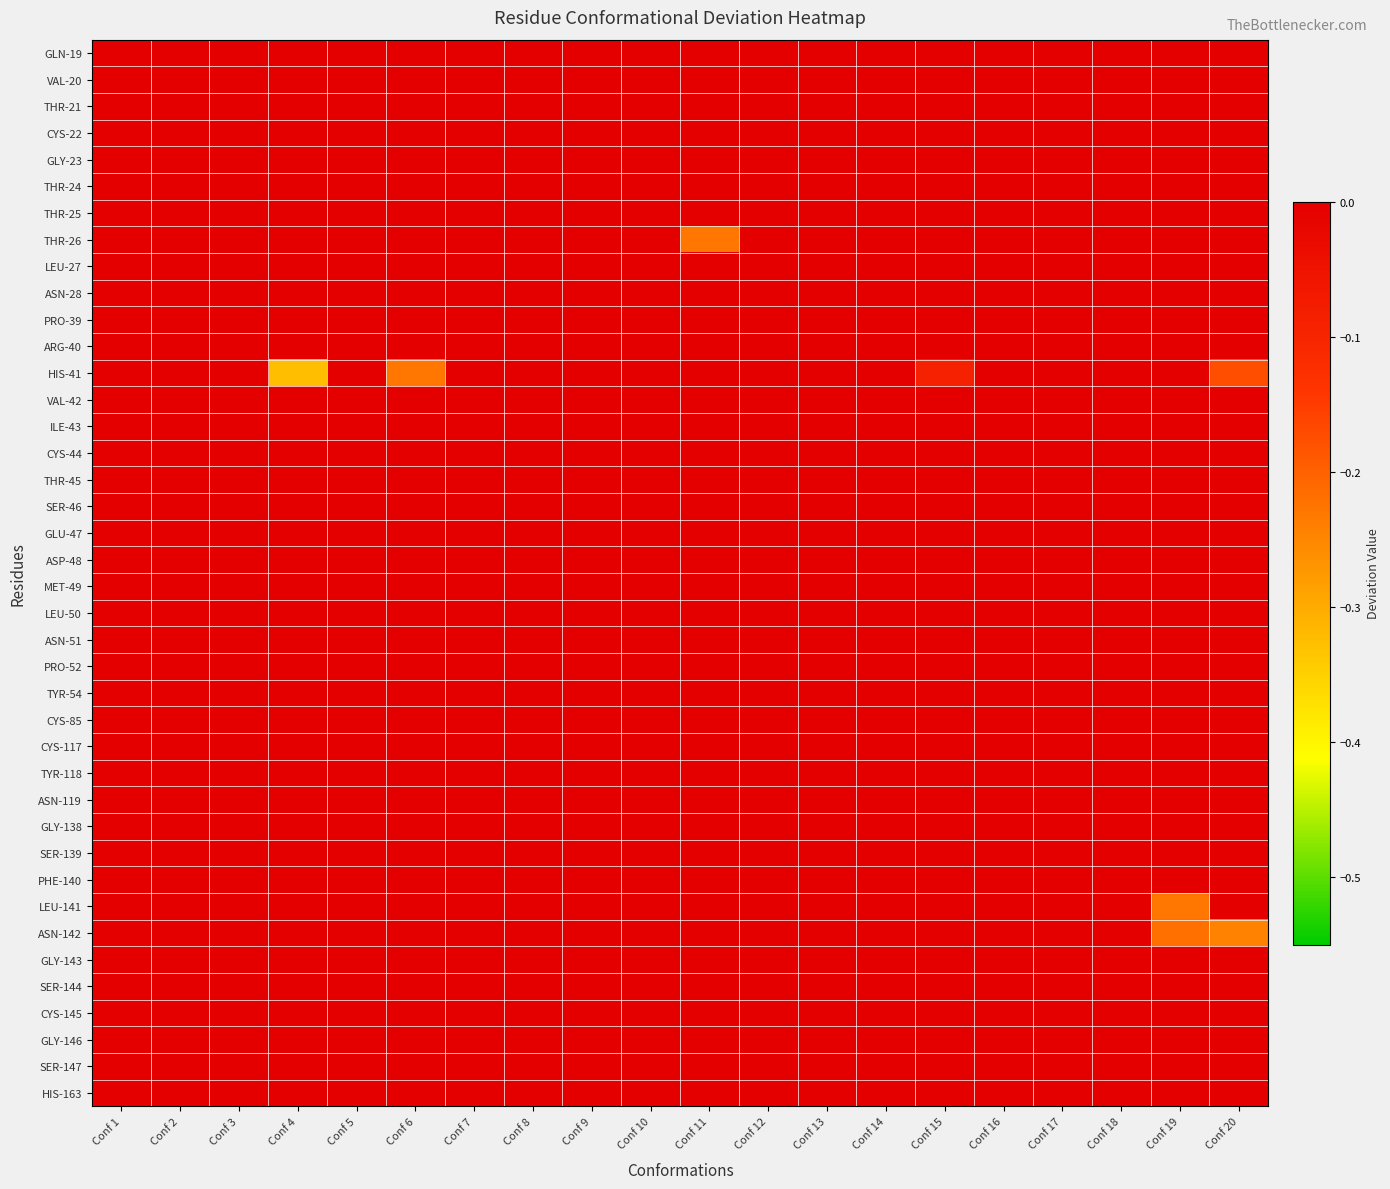

Reading right to left, what are all the values shown in this chart?

GLN-19: Conf 20=0.0	Conf 19=0.0	Conf 18=0.0	Conf 17=0.0	Conf 16=0.0	Conf 15=0.0	Conf 14=0.0	Conf 13=0.0	Conf 12=0.0	Conf 11=0.0	Conf 10=0.0	Conf 9=0.0	Conf 8=0.0	Conf 7=0.0	Conf 6=0.0	Conf 5=0.0	Conf 4=0.0	Conf 3=0.0	Conf 2=0.0	Conf 1=0.0
VAL-20: Conf 20=0.0	Conf 19=0.0	Conf 18=0.0	Conf 17=0.0	Conf 16=0.0	Conf 15=0.0	Conf 14=0.0	Conf 13=0.0	Conf 12=0.0	Conf 11=0.0	Conf 10=0.0	Conf 9=0.0	Conf 8=0.0	Conf 7=0.0	Conf 6=0.0	Conf 5=0.0	Conf 4=0.0	Conf 3=0.0	Conf 2=0.0	Conf 1=0.0
THR-21: Conf 20=0.0	Conf 19=0.0	Conf 18=0.0	Conf 17=0.0	Conf 16=0.0	Conf 15=0.0	Conf 14=0.0	Conf 13=0.0	Conf 12=0.0	Conf 11=0.0	Conf 10=0.0	Conf 9=0.0	Conf 8=0.0	Conf 7=0.0	Conf 6=0.0	Conf 5=0.0	Conf 4=0.0	Conf 3=0.0	Conf 2=0.0	Conf 1=0.0
CYS-22: Conf 20=0.0	Conf 19=0.0	Conf 18=0.0	Conf 17=0.0	Conf 16=0.0	Conf 15=0.0	Conf 14=0.0	Conf 13=0.0	Conf 12=0.0	Conf 11=0.0	Conf 10=0.0	Conf 9=0.0	Conf 8=0.0	Conf 7=0.0	Conf 6=0.0	Conf 5=0.0	Conf 4=0.0	Conf 3=0.0	Conf 2=0.0	Conf 1=0.0
GLY-23: Conf 20=0.0	Conf 19=0.0	Conf 18=0.0	Conf 17=0.0	Conf 16=0.0	Conf 15=0.0	Conf 14=0.0	Conf 13=0.0	Conf 12=0.0	Conf 11=0.0	Conf 10=0.0	Conf 9=0.0	Conf 8=0.0	Conf 7=0.0	Conf 6=0.0	Conf 5=0.0	Conf 4=0.0	Conf 3=0.0	Conf 2=0.0	Conf 1=0.0
THR-24: Conf 20=0.0	Conf 19=0.0	Conf 18=0.0	Conf 17=0.0	Conf 16=0.0	Conf 15=0.0	Conf 14=0.0	Conf 13=0.0	Conf 12=0.0	Conf 11=0.0	Conf 10=0.0	Conf 9=0.0	Conf 8=0.0	Conf 7=0.0	Conf 6=0.0	Conf 5=0.0	Conf 4=0.0	Conf 3=0.0	Conf 2=0.0	Conf 1=0.0
THR-25: Conf 20=0.0	Conf 19=0.0	Conf 18=0.0	Conf 17=0.0	Conf 16=0.0	Conf 15=0.0	Conf 14=0.0	Conf 13=0.0	Conf 12=0.0	Conf 11=0.0	Conf 10=0.0	Conf 9=0.0	Conf 8=0.0	Conf 7=0.0	Conf 6=0.0	Conf 5=0.0	Conf 4=0.0	Conf 3=0.0	Conf 2=0.0	Conf 1=0.0
THR-26: Conf 20=0.0	Conf 19=0.0	Conf 18=0.0	Conf 17=0.0	Conf 16=0.0	Conf 15=0.0	Conf 14=0.0	Conf 13=0.0	Conf 12=0.0	Conf 11=-0.2	Conf 10=0.0	Conf 9=0.0	Conf 8=0.0	Conf 7=0.0	Conf 6=0.0	Conf 5=0.0	Conf 4=0.0	Conf 3=0.0	Conf 2=0.0	Conf 1=0.0
LEU-27: Conf 20=0.0	Conf 19=0.0	Conf 18=0.0	Conf 17=0.0	Conf 16=0.0	Conf 15=0.0	Conf 14=0.0	Conf 13=0.0	Conf 12=0.0	Conf 11=0.0	Conf 10=0.0	Conf 9=0.0	Conf 8=0.0	Conf 7=0.0	Conf 6=0.0	Conf 5=0.0	Conf 4=0.0	Conf 3=0.0	Conf 2=0.0	Conf 1=0.0
ASN-28: Conf 20=0.0	Conf 19=0.0	Conf 18=0.0	Conf 17=0.0	Conf 16=0.0	Conf 15=0.0	Conf 14=0.0	Conf 13=0.0	Conf 12=0.0	Conf 11=0.0	Conf 10=0.0	Conf 9=0.0	Conf 8=0.0	Conf 7=0.0	Conf 6=0.0	Conf 5=0.0	Conf 4=0.0	Conf 3=0.0	Conf 2=0.0	Conf 1=0.0
PRO-39: Conf 20=0.0	Conf 19=0.0	Conf 18=0.0	Conf 17=0.0	Conf 16=0.0	Conf 15=0.0	Conf 14=0.0	Conf 13=0.0	Conf 12=0.0	Conf 11=0.0	Conf 10=0.0	Conf 9=0.0	Conf 8=0.0	Conf 7=0.0	Conf 6=0.0	Conf 5=0.0	Conf 4=0.0	Conf 3=0.0	Conf 2=0.0	Conf 1=0.0
ARG-40: Conf 20=0.0	Conf 19=0.0	Conf 18=0.0	Conf 17=0.0	Conf 16=0.0	Conf 15=0.0	Conf 14=0.0	Conf 13=0.0	Conf 12=0.0	Conf 11=0.0	Conf 10=0.0	Conf 9=0.0	Conf 8=0.0	Conf 7=0.0	Conf 6=0.0	Conf 5=0.0	Conf 4=0.0	Conf 3=0.0	Conf 2=0.0	Conf 1=0.0
HIS-41: Conf 20=-0.2	Conf 19=0.0	Conf 18=0.0	Conf 17=0.0	Conf 16=0.0	Conf 15=-0.1	Conf 14=0.0	Conf 13=0.0	Conf 12=0.0	Conf 11=0.0	Conf 10=0.0	Conf 9=0.0	Conf 8=0.0	Conf 7=0.0	Conf 6=-0.2	Conf 5=0.0	Conf 4=-0.3	Conf 3=0.0	Conf 2=0.0	Conf 1=0.0
VAL-42: Conf 20=0.0	Conf 19=0.0	Conf 18=0.0	Conf 17=0.0	Conf 16=0.0	Conf 15=0.0	Conf 14=0.0	Conf 13=0.0	Conf 12=0.0	Conf 11=0.0	Conf 10=0.0	Conf 9=0.0	Conf 8=0.0	Conf 7=0.0	Conf 6=0.0	Conf 5=0.0	Conf 4=0.0	Conf 3=0.0	Conf 2=0.0	Conf 1=0.0
ILE-43: Conf 20=0.0	Conf 19=0.0	Conf 18=0.0	Conf 17=0.0	Conf 16=0.0	Conf 15=0.0	Conf 14=0.0	Conf 13=0.0	Conf 12=0.0	Conf 11=0.0	Conf 10=0.0	Conf 9=0.0	Conf 8=0.0	Conf 7=0.0	Conf 6=0.0	Conf 5=0.0	Conf 4=0.0	Conf 3=0.0	Conf 2=0.0	Conf 1=0.0
CYS-44: Conf 20=0.0	Conf 19=0.0	Conf 18=0.0	Conf 17=0.0	Conf 16=0.0	Conf 15=0.0	Conf 14=0.0	Conf 13=0.0	Conf 12=0.0	Conf 11=0.0	Conf 10=0.0	Conf 9=0.0	Conf 8=0.0	Conf 7=0.0	Conf 6=0.0	Conf 5=0.0	Conf 4=0.0	Conf 3=0.0	Conf 2=0.0	Conf 1=0.0
THR-45: Conf 20=0.0	Conf 19=0.0	Conf 18=0.0	Conf 17=0.0	Conf 16=0.0	Conf 15=0.0	Conf 14=0.0	Conf 13=0.0	Conf 12=0.0	Conf 11=0.0	Conf 10=0.0	Conf 9=0.0	Conf 8=0.0	Conf 7=0.0	Conf 6=0.0	Conf 5=0.0	Conf 4=0.0	Conf 3=0.0	Conf 2=0.0	Conf 1=0.0
SER-46: Conf 20=0.0	Conf 19=0.0	Conf 18=0.0	Conf 17=0.0	Conf 16=0.0	Conf 15=0.0	Conf 14=0.0	Conf 13=0.0	Conf 12=0.0	Conf 11=0.0	Conf 10=0.0	Conf 9=0.0	Conf 8=0.0	Conf 7=0.0	Conf 6=0.0	Conf 5=0.0	Conf 4=0.0	Conf 3=0.0	Conf 2=0.0	Conf 1=0.0
GLU-47: Conf 20=0.0	Conf 19=0.0	Conf 18=0.0	Conf 17=0.0	Conf 16=0.0	Conf 15=0.0	Conf 14=0.0	Conf 13=0.0	Conf 12=0.0	Conf 11=0.0	Conf 10=0.0	Conf 9=0.0	Conf 8=0.0	Conf 7=0.0	Conf 6=0.0	Conf 5=0.0	Conf 4=0.0	Conf 3=0.0	Conf 2=0.0	Conf 1=0.0
ASP-48: Conf 20=0.0	Conf 19=0.0	Conf 18=0.0	Conf 17=0.0	Conf 16=0.0	Conf 15=0.0	Conf 14=0.0	Conf 13=0.0	Conf 12=0.0	Conf 11=0.0	Conf 10=0.0	Conf 9=0.0	Conf 8=0.0	Conf 7=0.0	Conf 6=0.0	Conf 5=0.0	Conf 4=0.0	Conf 3=0.0	Conf 2=0.0	Conf 1=0.0
MET-49: Conf 20=0.0	Conf 19=0.0	Conf 18=0.0	Conf 17=0.0	Conf 16=0.0	Conf 15=0.0	Conf 14=0.0	Conf 13=0.0	Conf 12=0.0	Conf 11=0.0	Conf 10=0.0	Conf 9=0.0	Conf 8=0.0	Conf 7=0.0	Conf 6=0.0	Conf 5=0.0	Conf 4=0.0	Conf 3=0.0	Conf 2=0.0	Conf 1=0.0
LEU-50: Conf 20=0.0	Conf 19=0.0	Conf 18=0.0	Conf 17=0.0	Conf 16=0.0	Conf 15=0.0	Conf 14=0.0	Conf 13=0.0	Conf 12=0.0	Conf 11=0.0	Conf 10=0.0	Conf 9=0.0	Conf 8=0.0	Conf 7=0.0	Conf 6=0.0	Conf 5=0.0	Conf 4=0.0	Conf 3=0.0	Conf 2=0.0	Conf 1=0.0
ASN-51: Conf 20=0.0	Conf 19=0.0	Conf 18=0.0	Conf 17=0.0	Conf 16=0.0	Conf 15=0.0	Conf 14=0.0	Conf 13=0.0	Conf 12=0.0	Conf 11=0.0	Conf 10=0.0	Conf 9=0.0	Conf 8=0.0	Conf 7=0.0	Conf 6=0.0	Conf 5=0.0	Conf 4=0.0	Conf 3=0.0	Conf 2=0.0	Conf 1=0.0
PRO-52: Conf 20=0.0	Conf 19=0.0	Conf 18=0.0	Conf 17=0.0	Conf 16=0.0	Conf 15=0.0	Conf 14=0.0	Conf 13=0.0	Conf 12=0.0	Conf 11=0.0	Conf 10=0.0	Conf 9=0.0	Conf 8=0.0	Conf 7=0.0	Conf 6=0.0	Conf 5=0.0	Conf 4=0.0	Conf 3=0.0	Conf 2=0.0	Conf 1=0.0
TYR-54: Conf 20=0.0	Conf 19=0.0	Conf 18=0.0	Conf 17=0.0	Conf 16=0.0	Conf 15=0.0	Conf 14=0.0	Conf 13=0.0	Conf 12=0.0	Conf 11=0.0	Conf 10=0.0	Conf 9=0.0	Conf 8=0.0	Conf 7=0.0	Conf 6=0.0	Conf 5=0.0	Conf 4=0.0	Conf 3=0.0	Conf 2=0.0	Conf 1=0.0
CYS-85: Conf 20=0.0	Conf 19=0.0	Conf 18=0.0	Conf 17=0.0	Conf 16=0.0	Conf 15=0.0	Conf 14=0.0	Conf 13=0.0	Conf 12=0.0	Conf 11=0.0	Conf 10=0.0	Conf 9=0.0	Conf 8=0.0	Conf 7=0.0	Conf 6=0.0	Conf 5=0.0	Conf 4=0.0	Conf 3=0.0	Conf 2=0.0	Conf 1=0.0
CYS-117: Conf 20=0.0	Conf 19=0.0	Conf 18=0.0	Conf 17=0.0	Conf 16=0.0	Conf 15=0.0	Conf 14=0.0	Conf 13=0.0	Conf 12=0.0	Conf 11=0.0	Conf 10=0.0	Conf 9=0.0	Conf 8=0.0	Conf 7=0.0	Conf 6=0.0	Conf 5=0.0	Conf 4=0.0	Conf 3=0.0	Conf 2=0.0	Conf 1=0.0
TYR-118: Conf 20=0.0	Conf 19=0.0	Conf 18=0.0	Conf 17=0.0	Conf 16=0.0	Conf 15=0.0	Conf 14=0.0	Conf 13=0.0	Conf 12=0.0	Conf 11=0.0	Conf 10=0.0	Conf 9=0.0	Conf 8=0.0	Conf 7=0.0	Conf 6=0.0	Conf 5=0.0	Conf 4=0.0	Conf 3=0.0	Conf 2=0.0	Conf 1=0.0
ASN-119: Conf 20=0.0	Conf 19=0.0	Conf 18=0.0	Conf 17=0.0	Conf 16=0.0	Conf 15=0.0	Conf 14=0.0	Conf 13=0.0	Conf 12=0.0	Conf 11=0.0	Conf 10=0.0	Conf 9=0.0	Conf 8=0.0	Conf 7=0.0	Conf 6=0.0	Conf 5=0.0	Conf 4=0.0	Conf 3=0.0	Conf 2=0.0	Conf 1=0.0
GLY-138: Conf 20=0.0	Conf 19=0.0	Conf 18=0.0	Conf 17=0.0	Conf 16=0.0	Conf 15=0.0	Conf 14=0.0	Conf 13=0.0	Conf 12=0.0	Conf 11=0.0	Conf 10=0.0	Conf 9=0.0	Conf 8=0.0	Conf 7=0.0	Conf 6=0.0	Conf 5=0.0	Conf 4=0.0	Conf 3=0.0	Conf 2=0.0	Conf 1=0.0
SER-139: Conf 20=0.0	Conf 19=0.0	Conf 18=0.0	Conf 17=0.0	Conf 16=0.0	Conf 15=0.0	Conf 14=0.0	Conf 13=0.0	Conf 12=0.0	Conf 11=0.0	Conf 10=0.0	Conf 9=0.0	Conf 8=0.0	Conf 7=0.0	Conf 6=0.0	Conf 5=0.0	Conf 4=0.0	Conf 3=0.0	Conf 2=0.0	Conf 1=0.0
PHE-140: Conf 20=0.0	Conf 19=0.0	Conf 18=0.0	Conf 17=0.0	Conf 16=0.0	Conf 15=0.0	Conf 14=0.0	Conf 13=0.0	Conf 12=0.0	Conf 11=0.0	Conf 10=0.0	Conf 9=0.0	Conf 8=0.0	Conf 7=0.0	Conf 6=0.0	Conf 5=0.0	Conf 4=0.0	Conf 3=0.0	Conf 2=0.0	Conf 1=0.0
LEU-141: Conf 20=0.0	Conf 19=-0.2	Conf 18=0.0	Conf 17=0.0	Conf 16=0.0	Conf 15=0.0	Conf 14=0.0	Conf 13=0.0	Conf 12=0.0	Conf 11=0.0	Conf 10=0.0	Conf 9=0.0	Conf 8=0.0	Conf 7=0.0	Conf 6=0.0	Conf 5=0.0	Conf 4=0.0	Conf 3=0.0	Conf 2=0.0	Conf 1=0.0
ASN-142: Conf 20=-0.2	Conf 19=-0.2	Conf 18=0.0	Conf 17=0.0	Conf 16=0.0	Conf 15=0.0	Conf 14=0.0	Conf 13=0.0	Conf 12=0.0	Conf 11=0.0	Conf 10=0.0	Conf 9=0.0	Conf 8=0.0	Conf 7=0.0	Conf 6=0.0	Conf 5=0.0	Conf 4=0.0	Conf 3=0.0	Conf 2=0.0	Conf 1=0.0
GLY-143: Conf 20=0.0	Conf 19=0.0	Conf 18=0.0	Conf 17=0.0	Conf 16=0.0	Conf 15=0.0	Conf 14=0.0	Conf 13=0.0	Conf 12=0.0	Conf 11=0.0	Conf 10=0.0	Conf 9=0.0	Conf 8=0.0	Conf 7=0.0	Conf 6=0.0	Conf 5=0.0	Conf 4=0.0	Conf 3=0.0	Conf 2=0.0	Conf 1=0.0
SER-144: Conf 20=0.0	Conf 19=0.0	Conf 18=0.0	Conf 17=0.0	Conf 16=0.0	Conf 15=0.0	Conf 14=0.0	Conf 13=0.0	Conf 12=0.0	Conf 11=0.0	Conf 10=0.0	Conf 9=0.0	Conf 8=0.0	Conf 7=0.0	Conf 6=0.0	Conf 5=0.0	Conf 4=0.0	Conf 3=0.0	Conf 2=0.0	Conf 1=0.0
CYS-145: Conf 20=0.0	Conf 19=0.0	Conf 18=0.0	Conf 17=0.0	Conf 16=0.0	Conf 15=0.0	Conf 14=0.0	Conf 13=0.0	Conf 12=0.0	Conf 11=0.0	Conf 10=0.0	Conf 9=0.0	Conf 8=0.0	Conf 7=0.0	Conf 6=0.0	Conf 5=0.0	Conf 4=0.0	Conf 3=0.0	Conf 2=0.0	Conf 1=0.0
GLY-146: Conf 20=0.0	Conf 19=0.0	Conf 18=0.0	Conf 17=0.0	Conf 16=0.0	Conf 15=0.0	Conf 14=0.0	Conf 13=0.0	Conf 12=0.0	Conf 11=0.0	Conf 10=0.0	Conf 9=0.0	Conf 8=0.0	Conf 7=0.0	Conf 6=0.0	Conf 5=0.0	Conf 4=0.0	Conf 3=0.0	Conf 2=0.0	Conf 1=0.0
SER-147: Conf 20=0.0	Conf 19=0.0	Conf 18=0.0	Conf 17=0.0	Conf 16=0.0	Conf 15=0.0	Conf 14=0.0	Conf 13=0.0	Conf 12=0.0	Conf 11=0.0	Conf 10=0.0	Conf 9=0.0	Conf 8=0.0	Conf 7=0.0	Conf 6=0.0	Conf 5=0.0	Conf 4=0.0	Conf 3=0.0	Conf 2=0.0	Conf 1=0.0
HIS-163: Conf 20=0.0	Conf 19=0.0	Conf 18=0.0	Conf 17=0.0	Conf 16=0.0	Conf 15=0.0	Conf 14=0.0	Conf 13=0.0	Conf 12=0.0	Conf 11=0.0	Conf 10=0.0	Conf 9=0.0	Conf 8=0.0	Conf 7=0.0	Conf 6=0.0	Conf 5=0.0	Conf 4=0.0	Conf 3=0.0	Conf 2=0.0	Conf 1=0.0